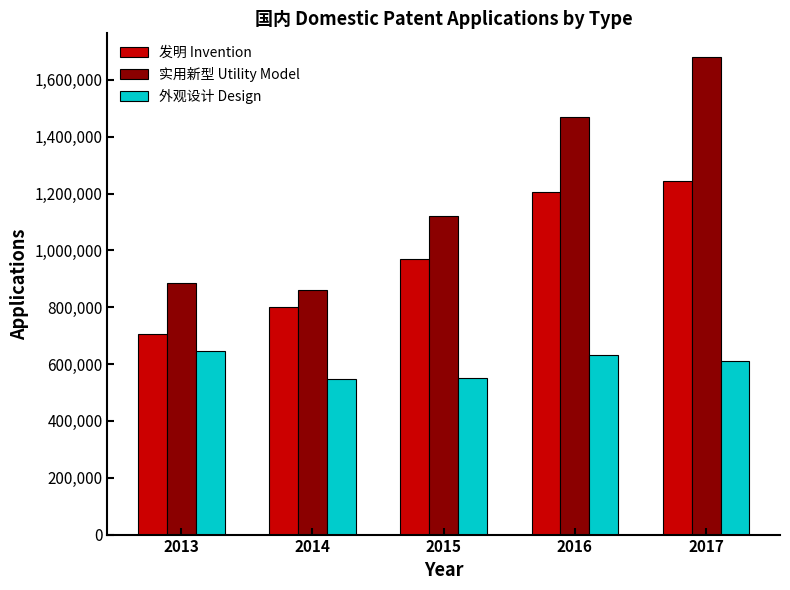

Is the value of 实用新型 Utility Model at 2016 greater than the value of 外观设计 Design at 2016?

Yes